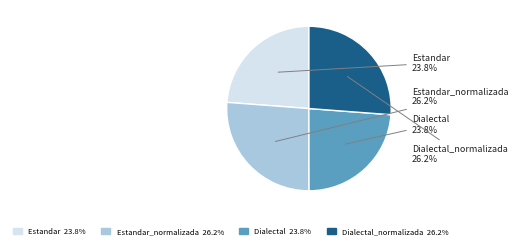

Is there any slice that represents more than half of the pie?

No